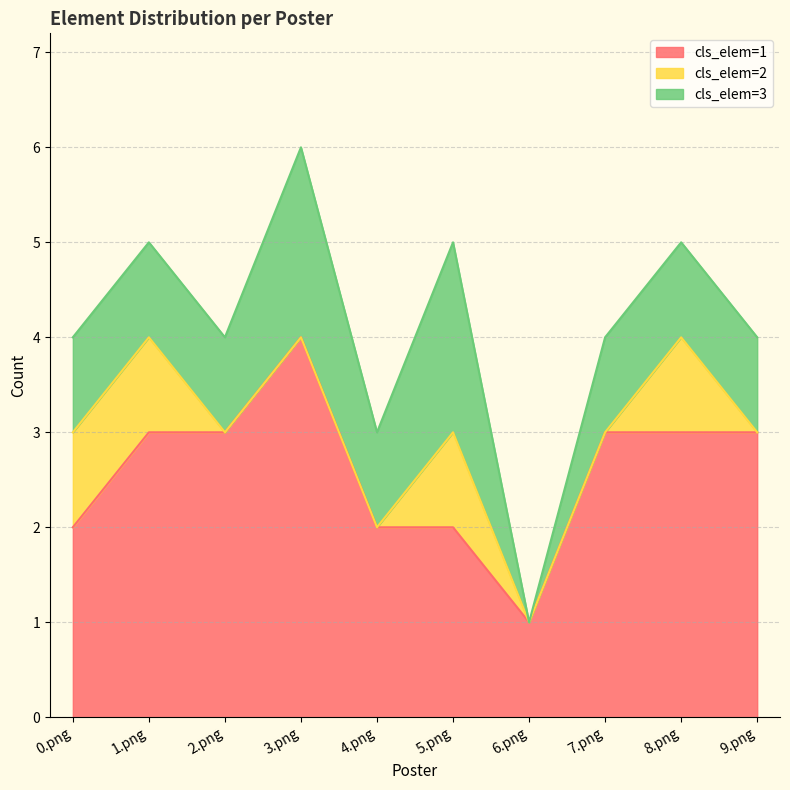

Reading left to right, extract all data points from this chart.

cls_elem=1: 0.png=2	1.png=3	2.png=3	3.png=4	4.png=2	5.png=2	6.png=1	7.png=3	8.png=3	9.png=3
cls_elem=2: 0.png=1	1.png=1	2.png=0	3.png=0	4.png=0	5.png=1	6.png=0	7.png=0	8.png=1	9.png=0
cls_elem=3: 0.png=1	1.png=1	2.png=1	3.png=2	4.png=1	5.png=2	6.png=0	7.png=1	8.png=1	9.png=1